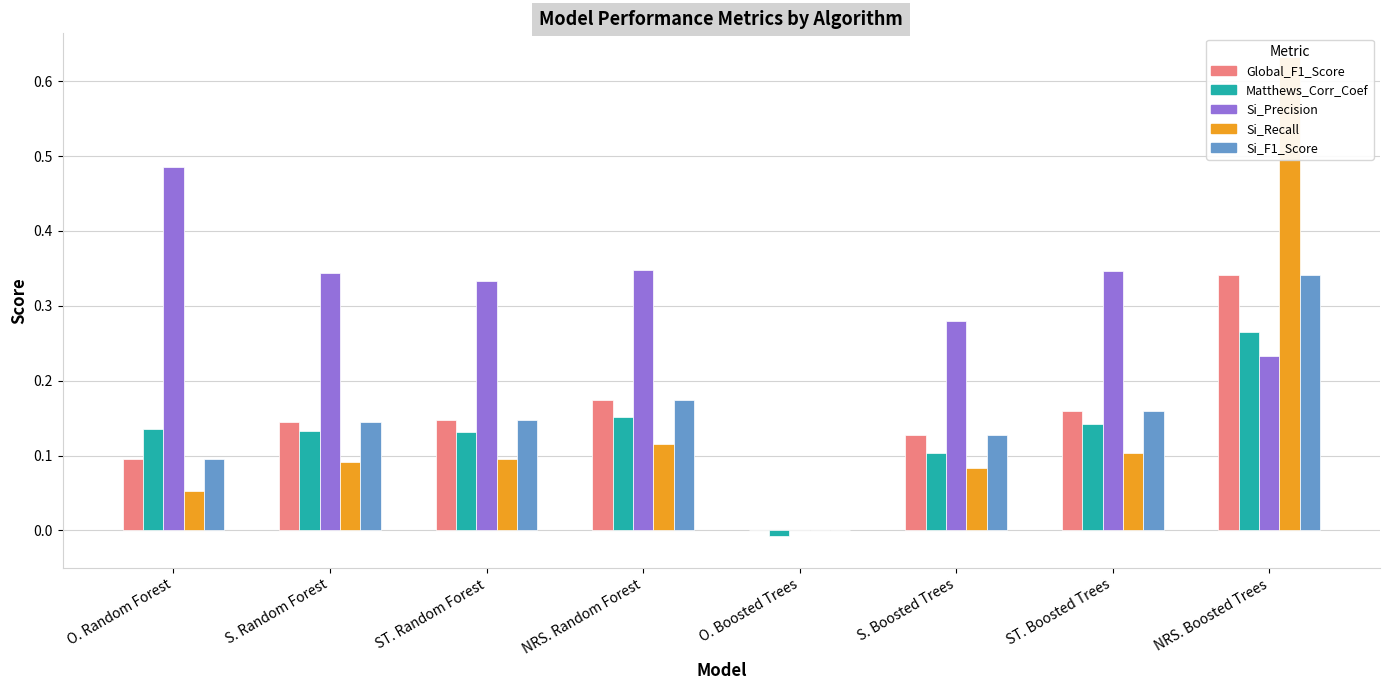

What is the value of the Si_F1_Score bar at the 7th from the left?

0.2